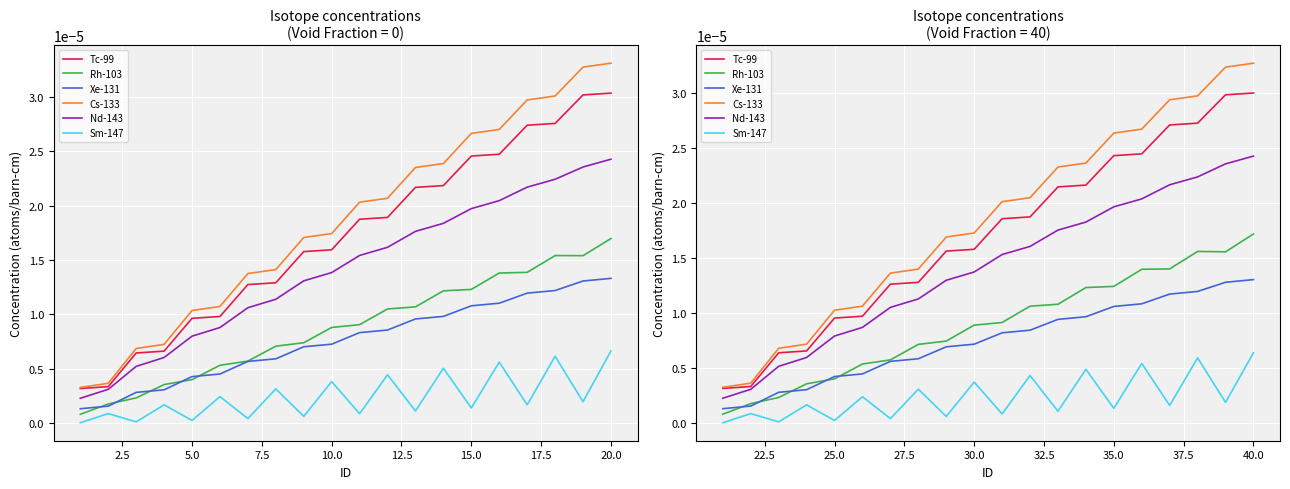

Is it true that Sm-147 equals 0.0 at 15?

False